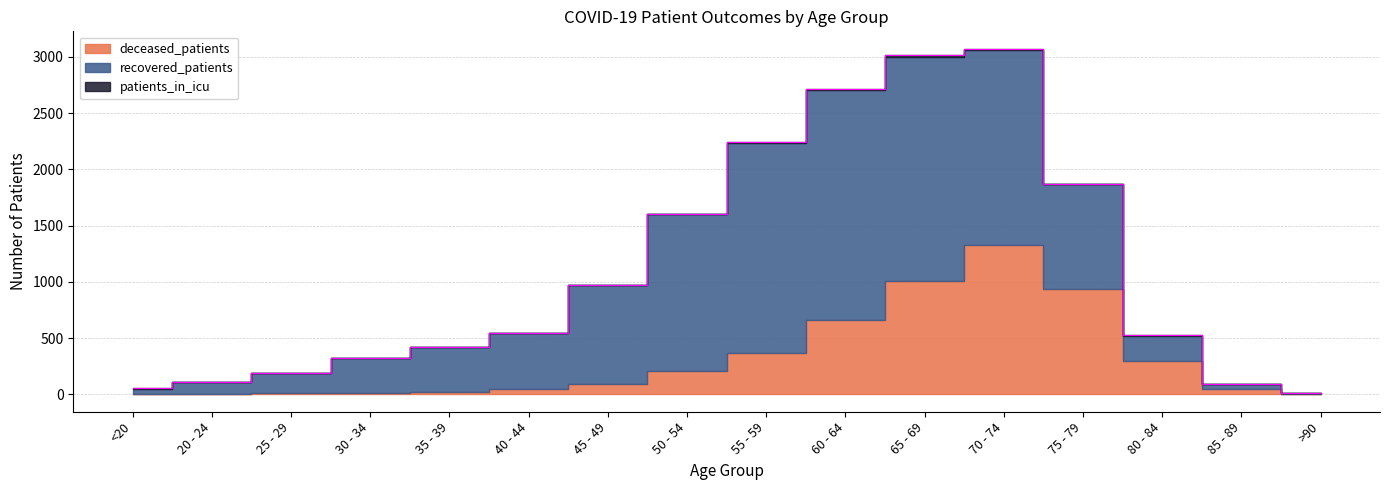

What position from the right is 25 - 29?

14